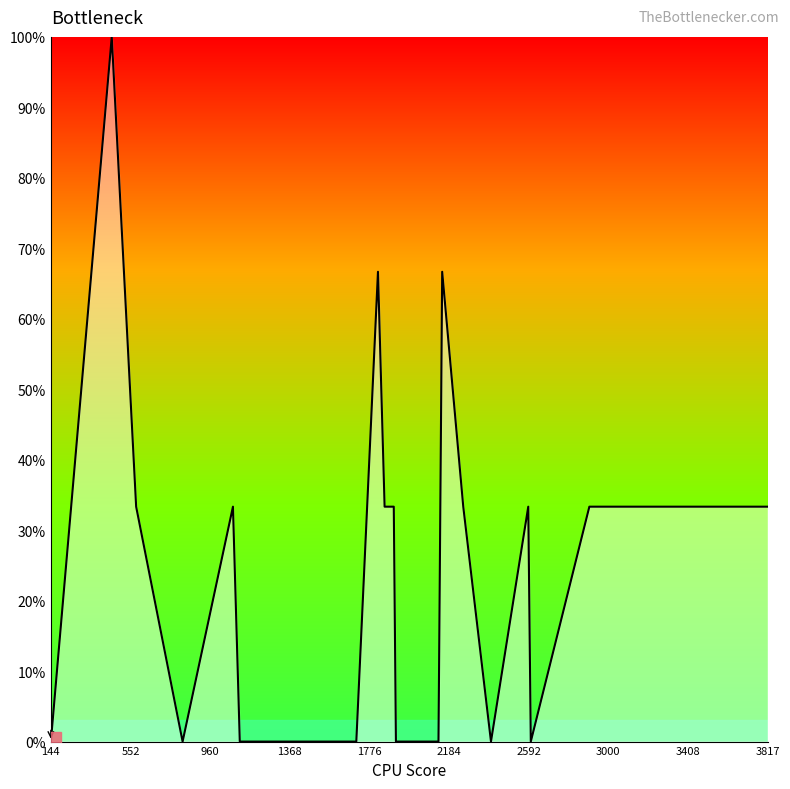

What is the maximum value shown in the chart?

100.0